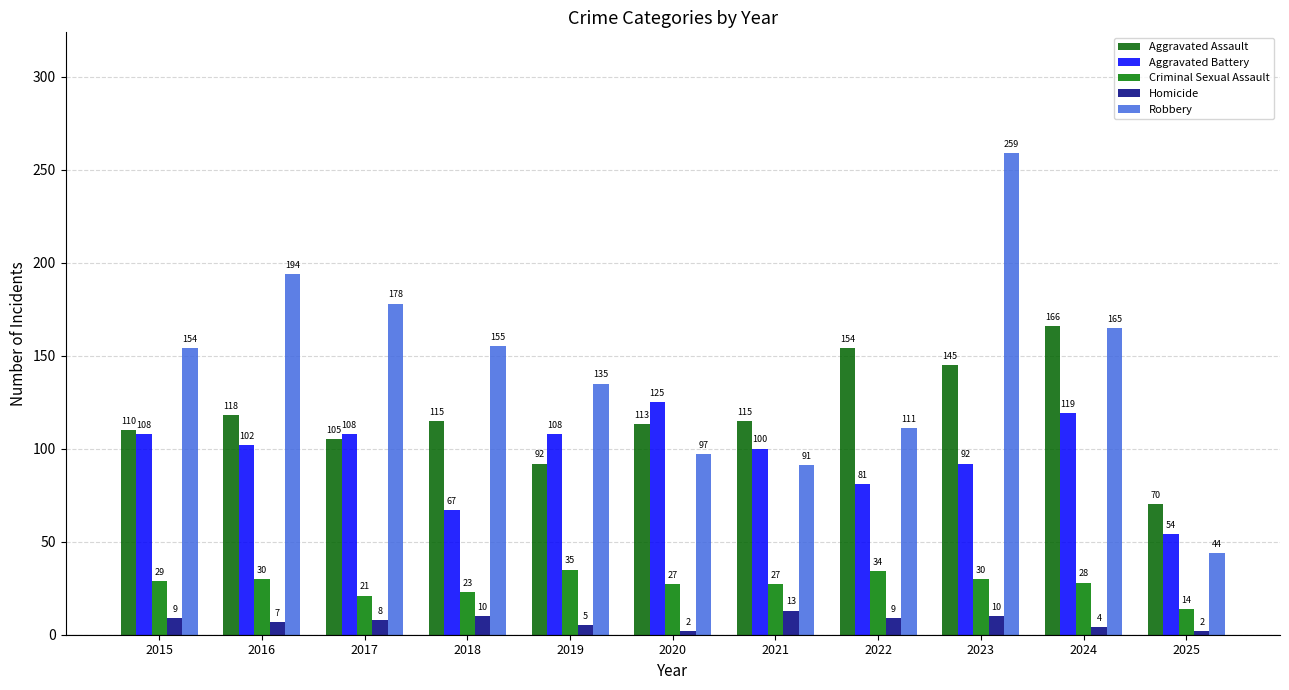

The value of Aggravated Battery at 2023 is 92. True or false?

True